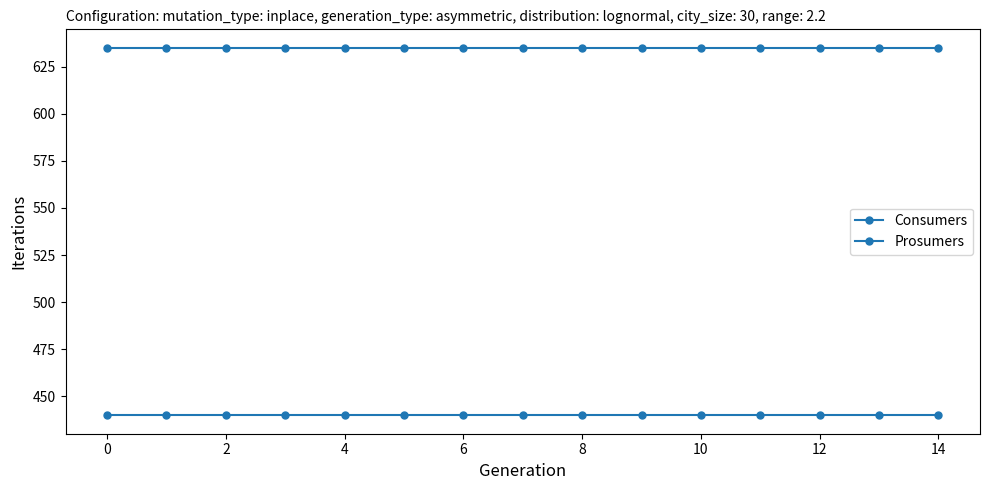

True or false: Consumers and Prosumers cross at least once.

False